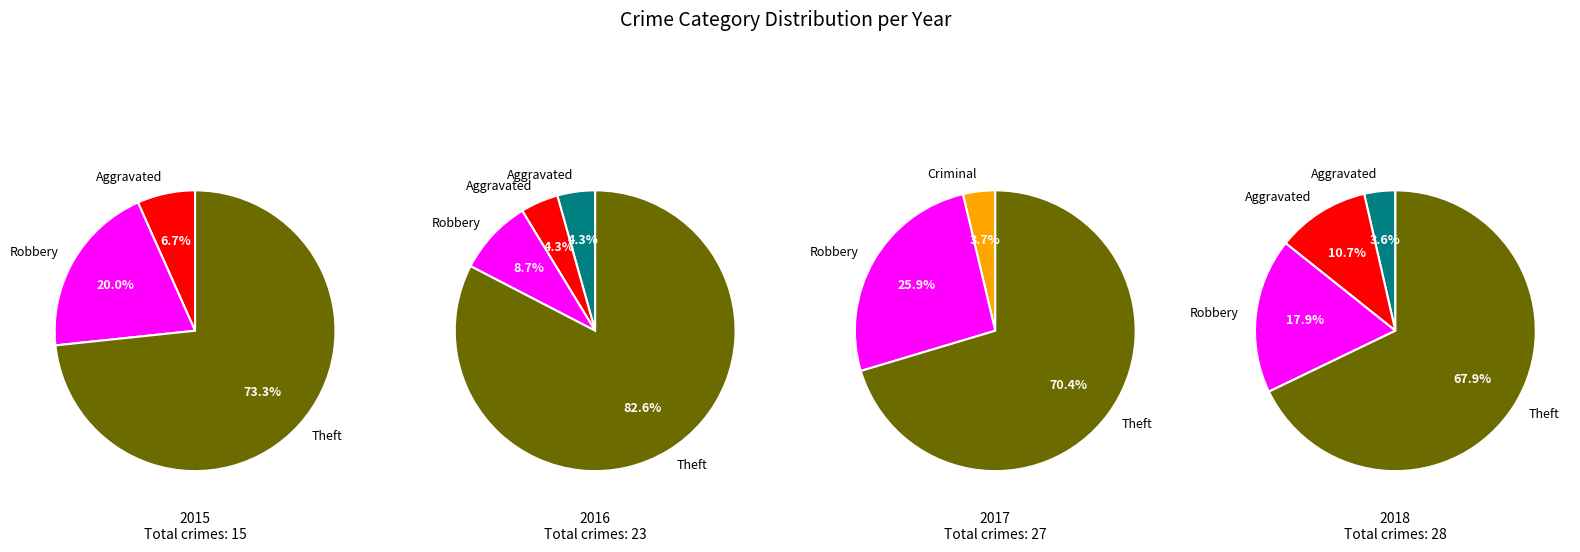

To the nearest percent, what portion does Robbery represent?

18%